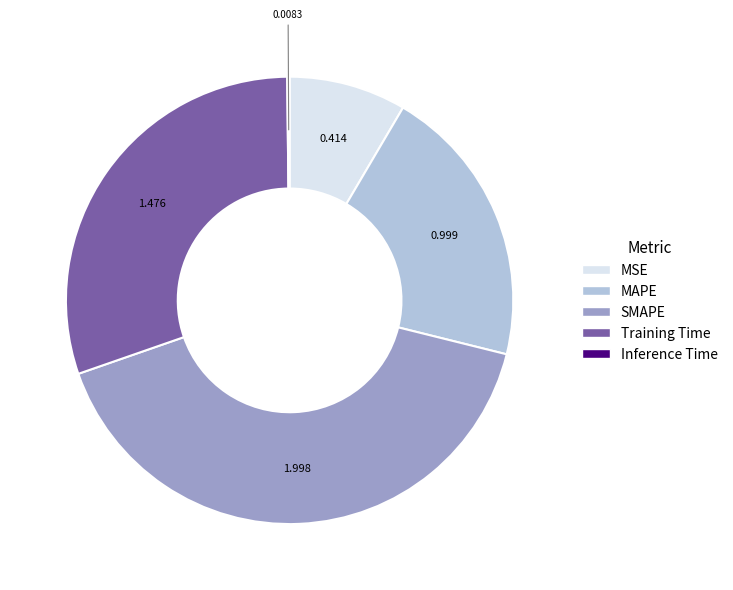

Combined, do MSE and Training Time account for over 50%?

No